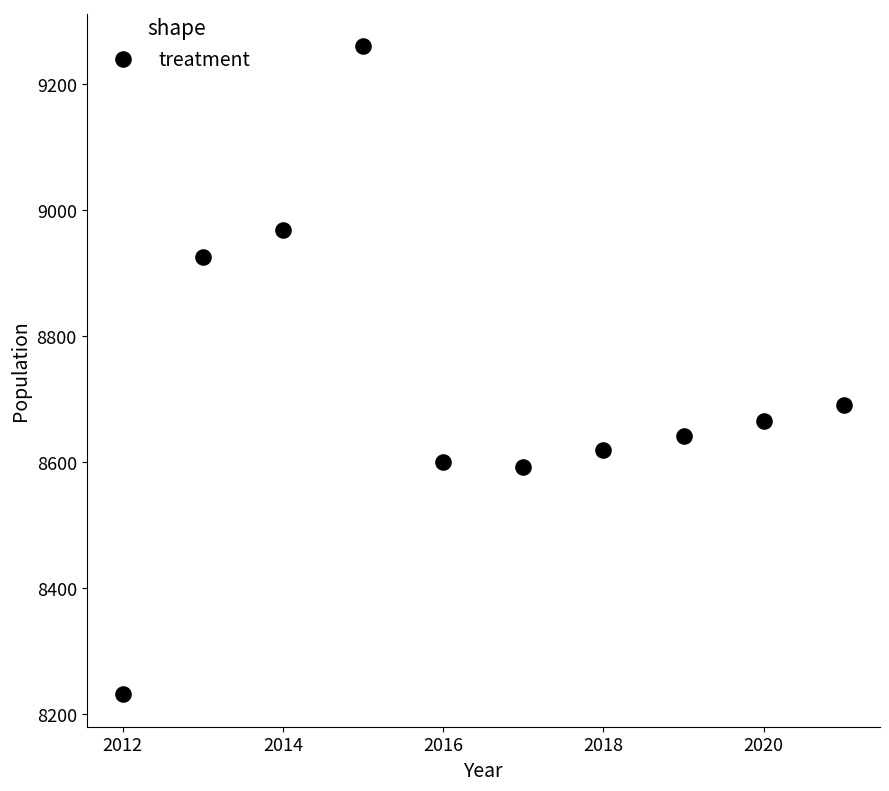

What is the average Y value?

8720